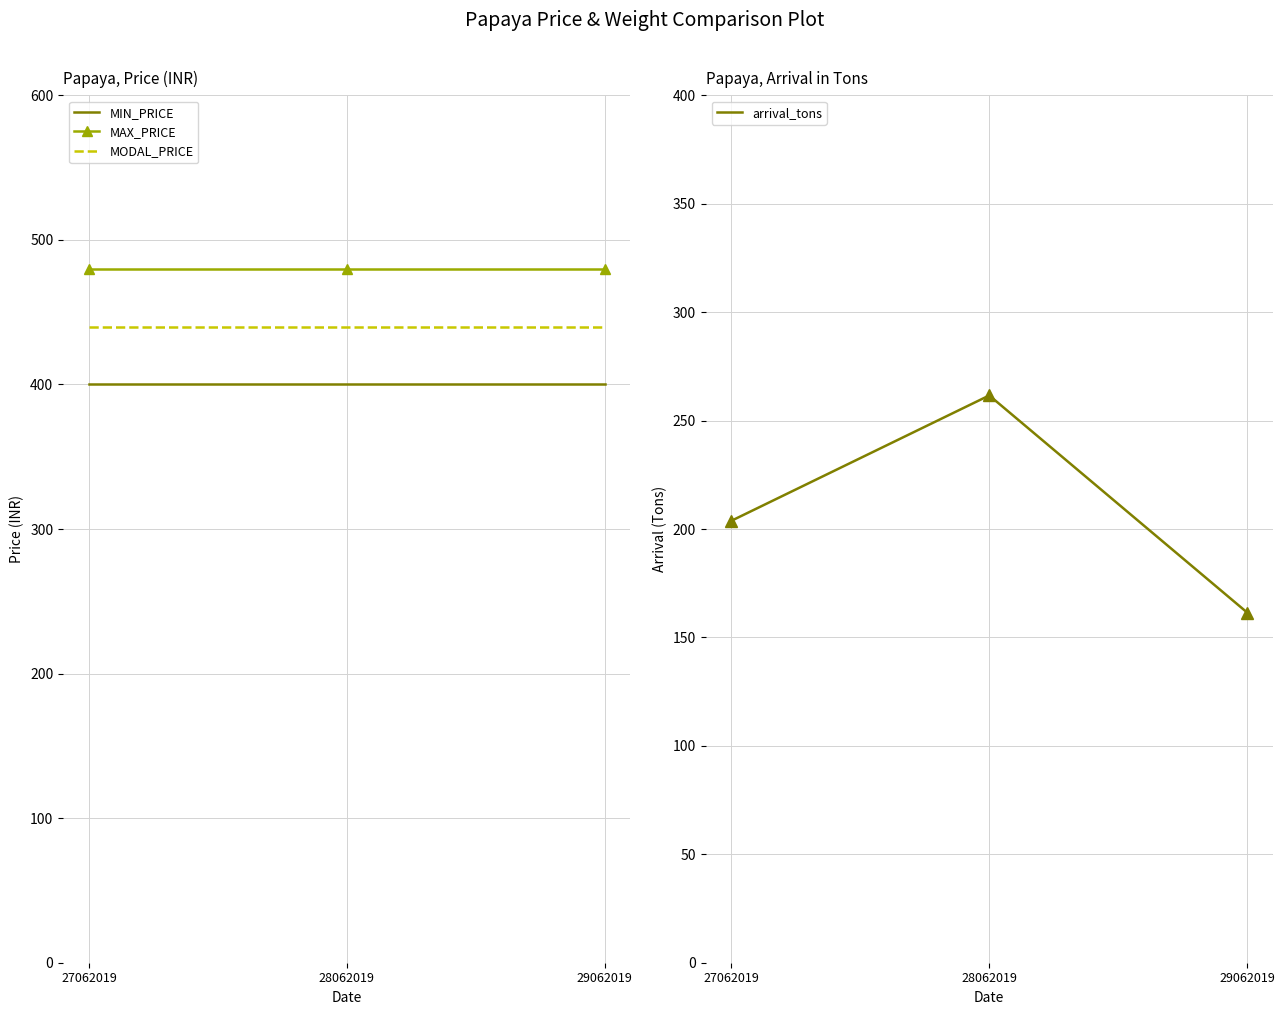

Between 28062019 and 29062019, which series saw the biggest shift?

arrival_tons